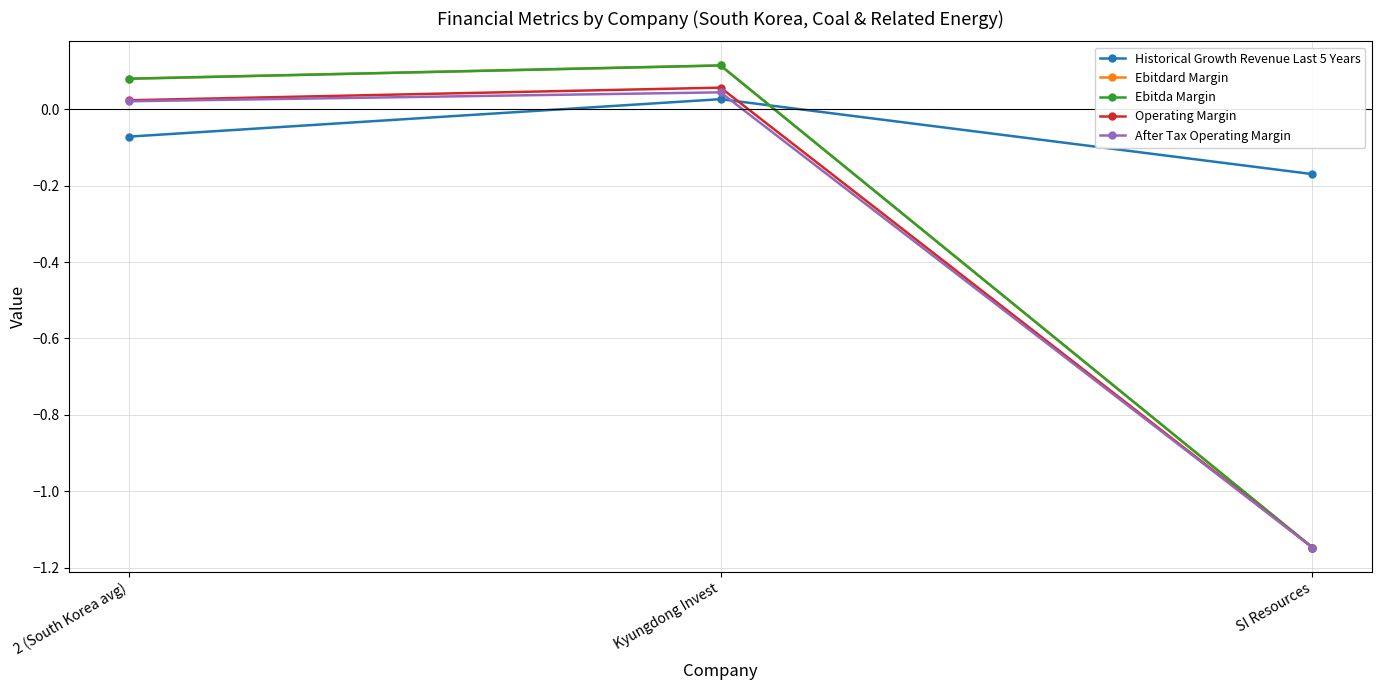

What is the label of the 1st point from the right?

SI Resources